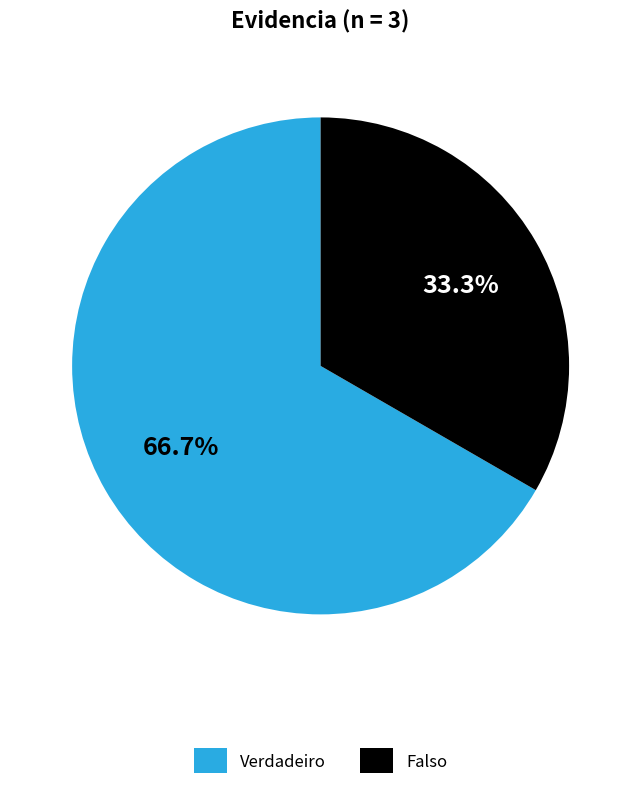

To the nearest percent, what is the average slice percentage?

50%